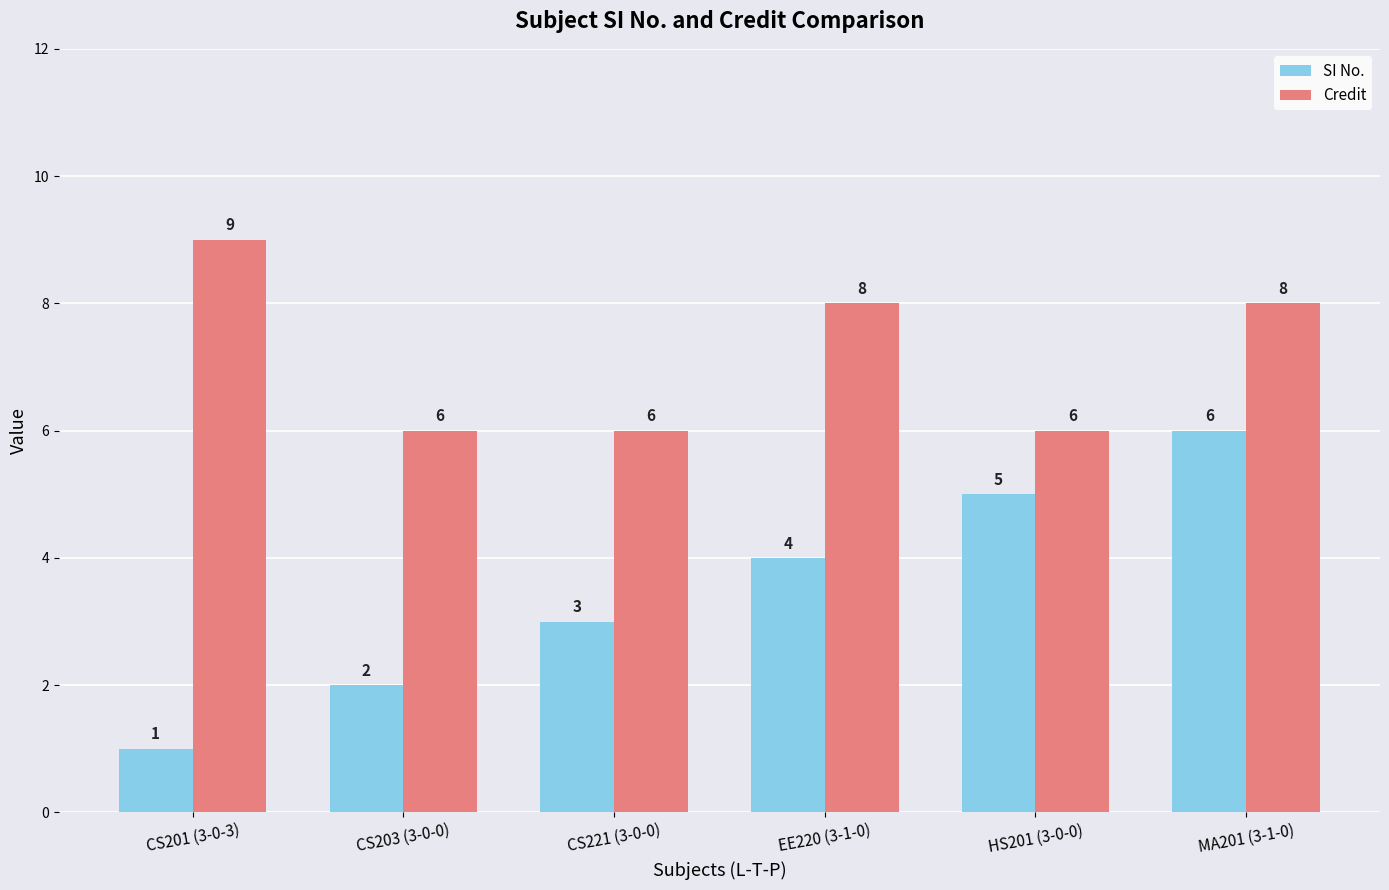

What is the label of the 1st bar from the right?

MA201 (3-1-0)